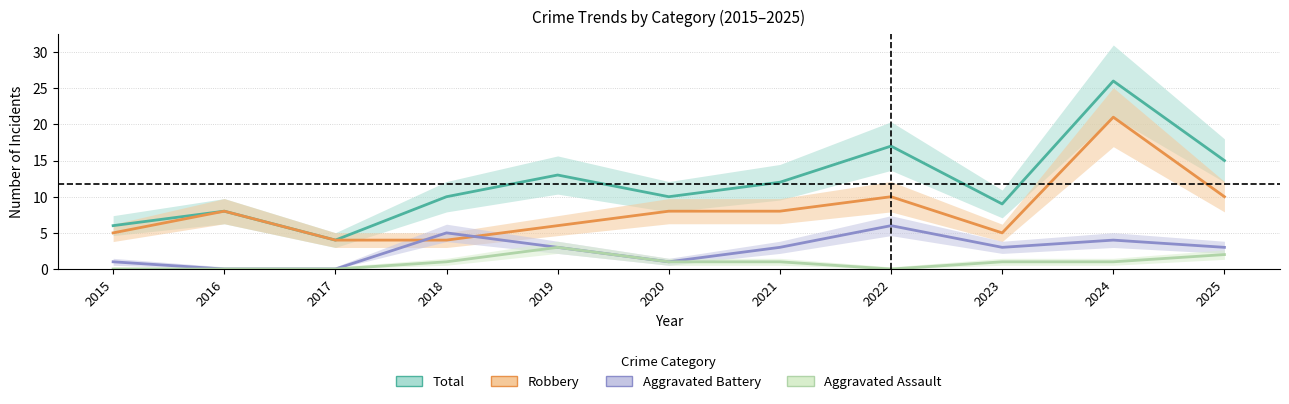

What is the sum of all Aggravated Battery values?

29